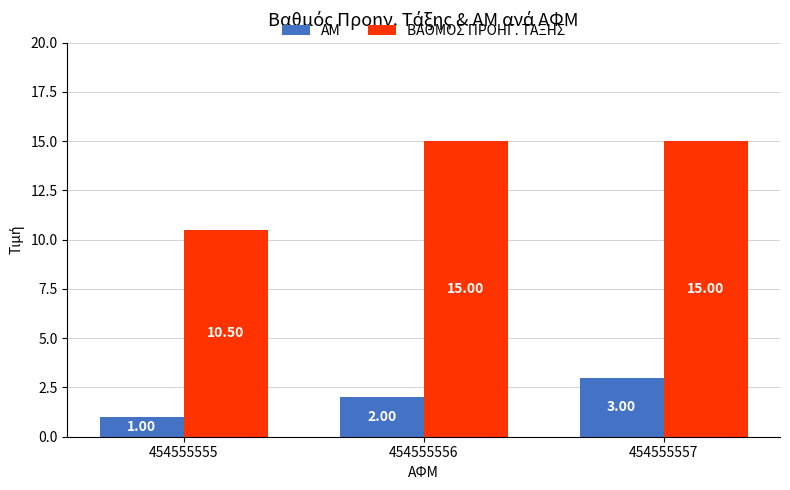

True or false: ΒΑΘΜΟΣ ΠΡΟΗΓ. ΤΑΞΗΣ has a value of 15.0 at 454555556.

True